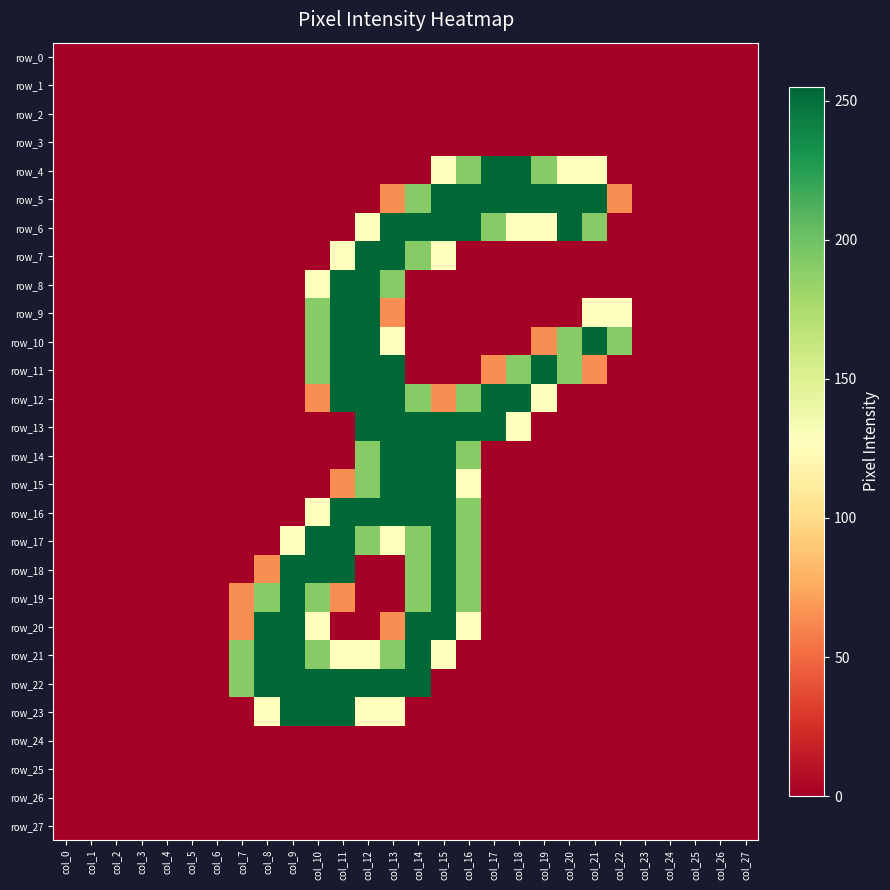

The row_11 series shows 0 at col_0. True or false?

True